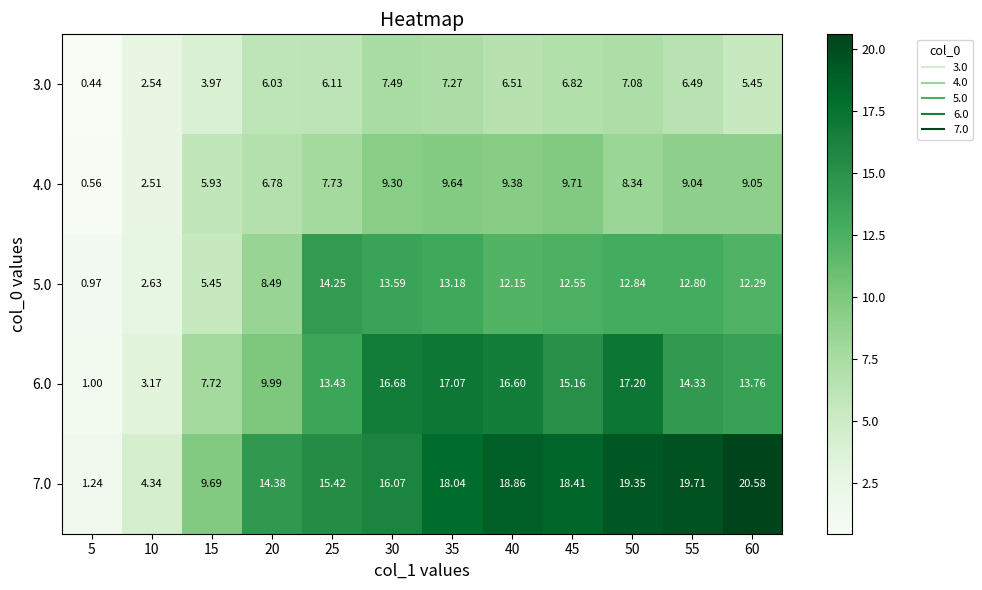

List the series in order of their peak value, lowest first.

3.0, 4.0, 5.0, 6.0, 7.0